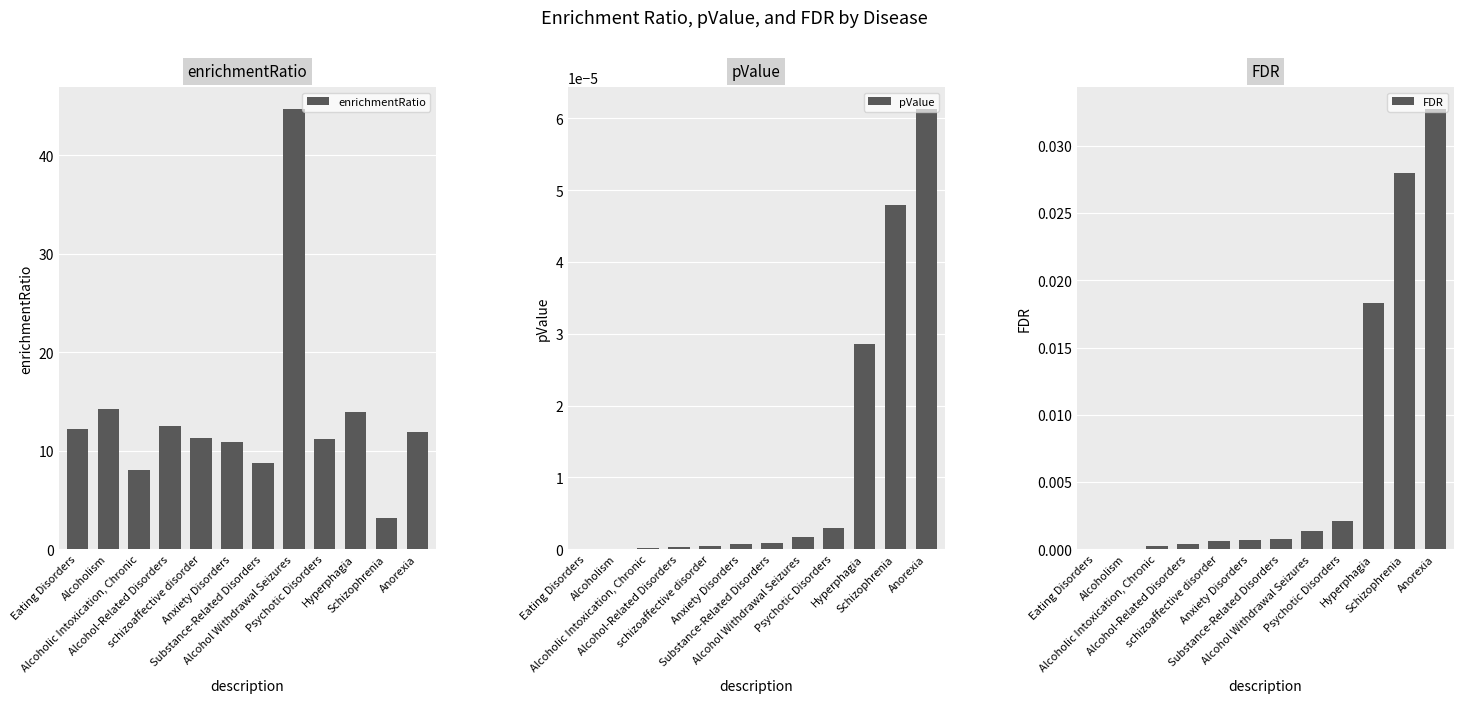

Which category has the highest value across all series?

Alcohol Withdrawal Seizures